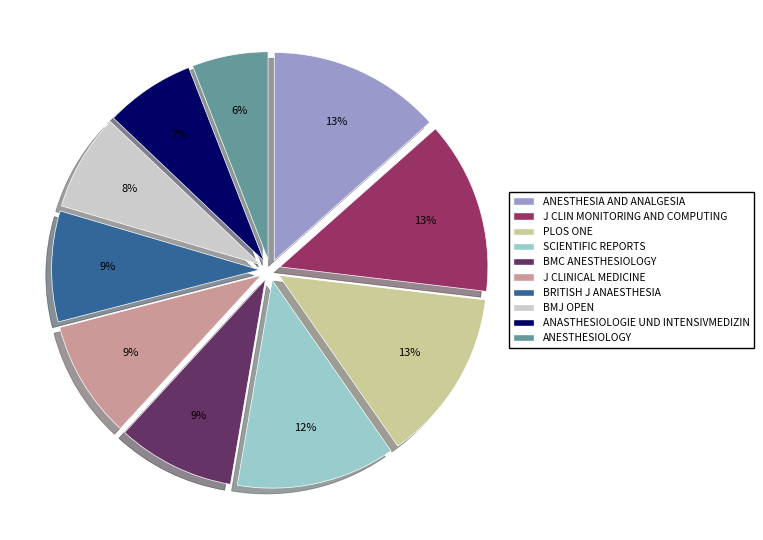

What percentage is the PLOS ONE slice, to the nearest percent?

13%